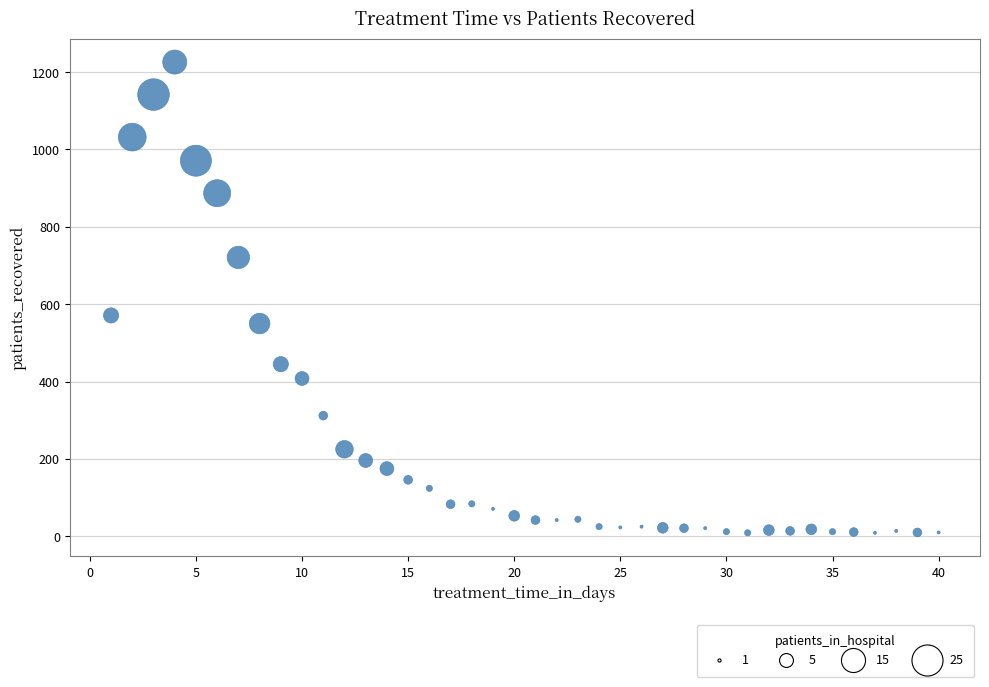

What is the range of X values (max minus min)?

39